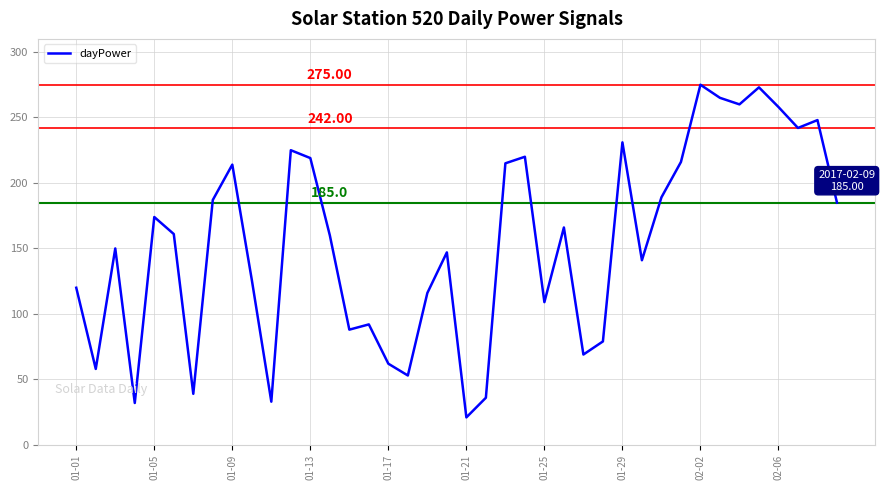

How many lines are shown in the chart?

1